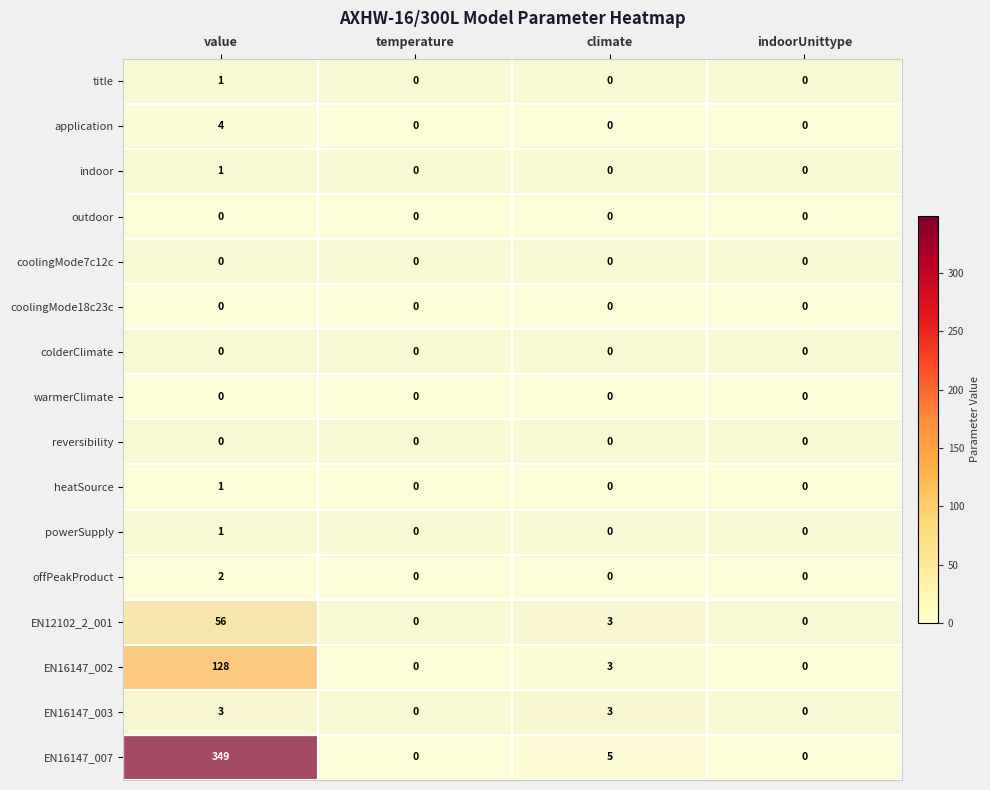

Count the indoor values in the range 0 to 1.

4